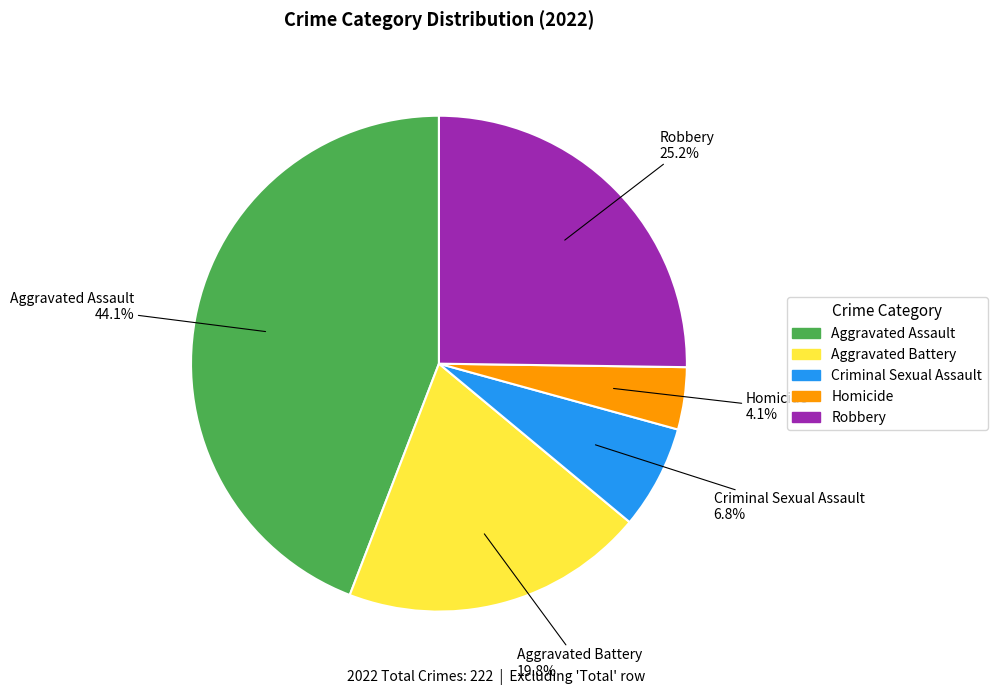

To the nearest percent, what is the difference between the largest and smallest slice percentages?

40%